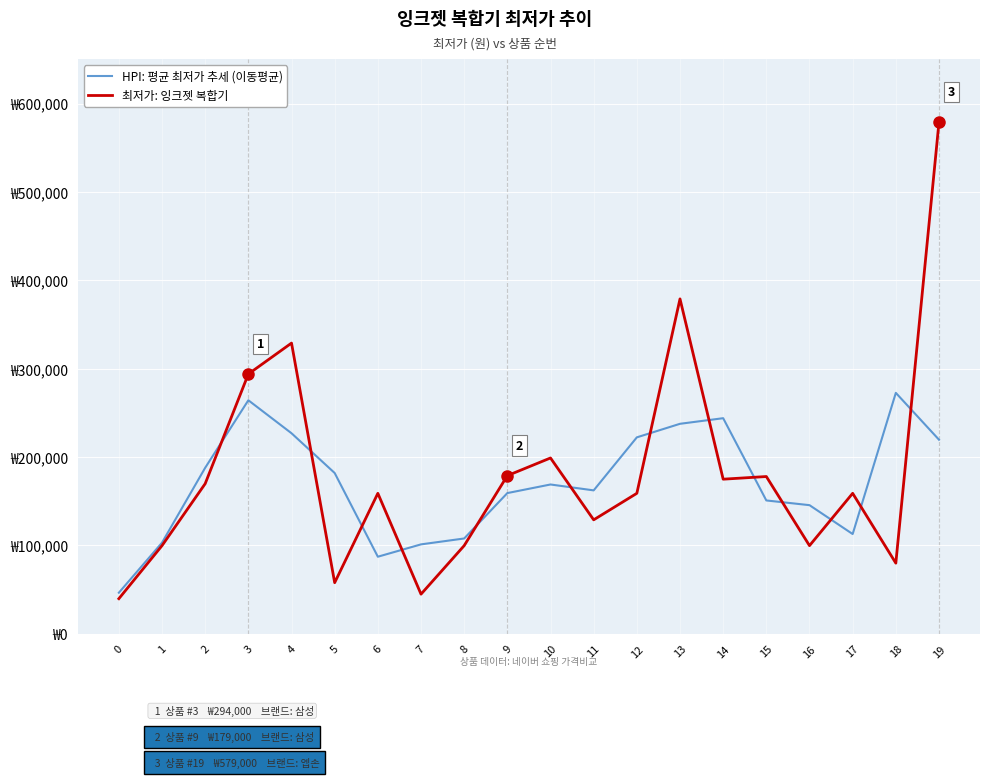

Is this an area chart (filled region under the line)?

No